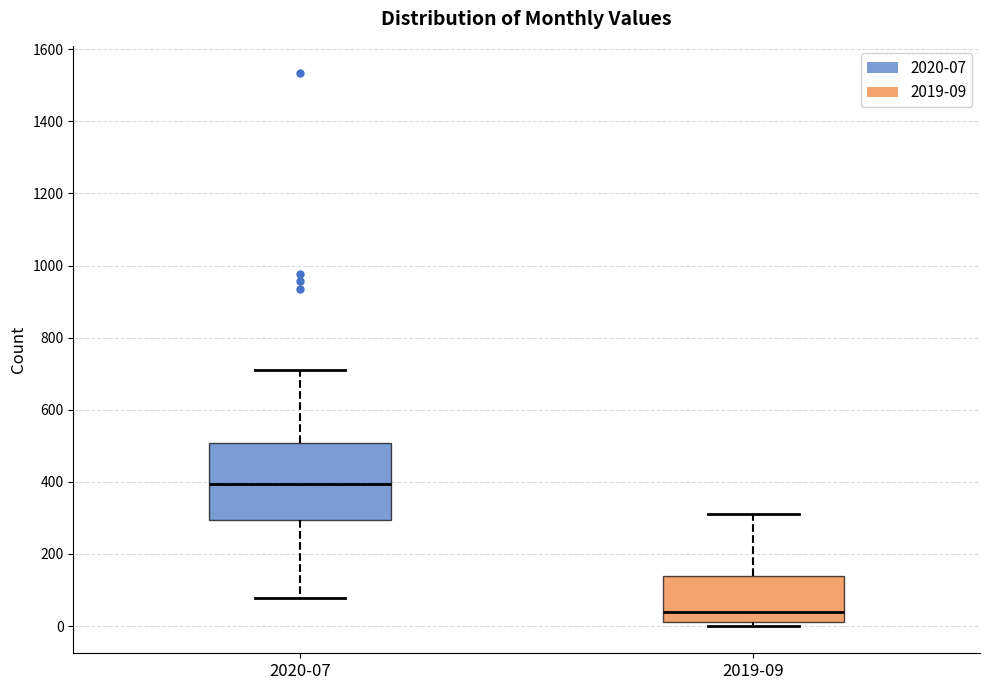

Comparing the boxes themselves (not the whiskers), which one is the tallest?

2020-07